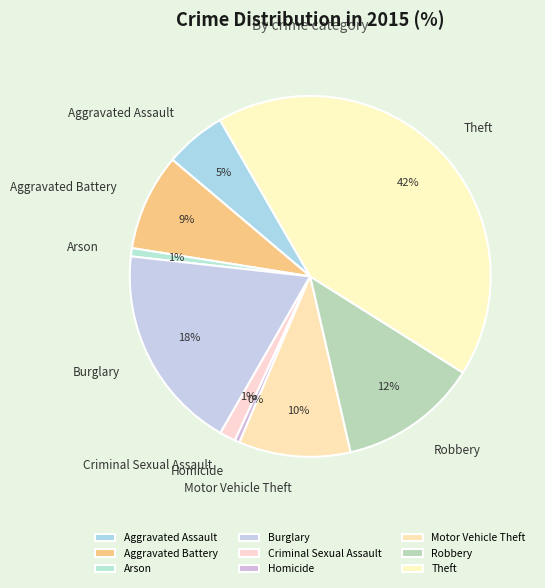

To the nearest percent, what portion does Arson represent?

1%